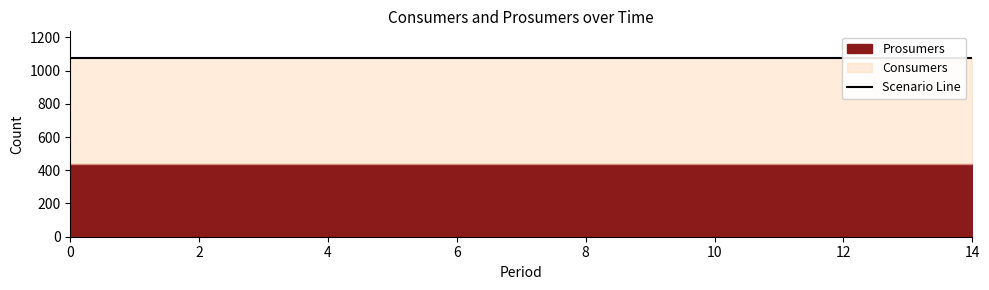

Which series has the largest range (max minus min)?

Consumers